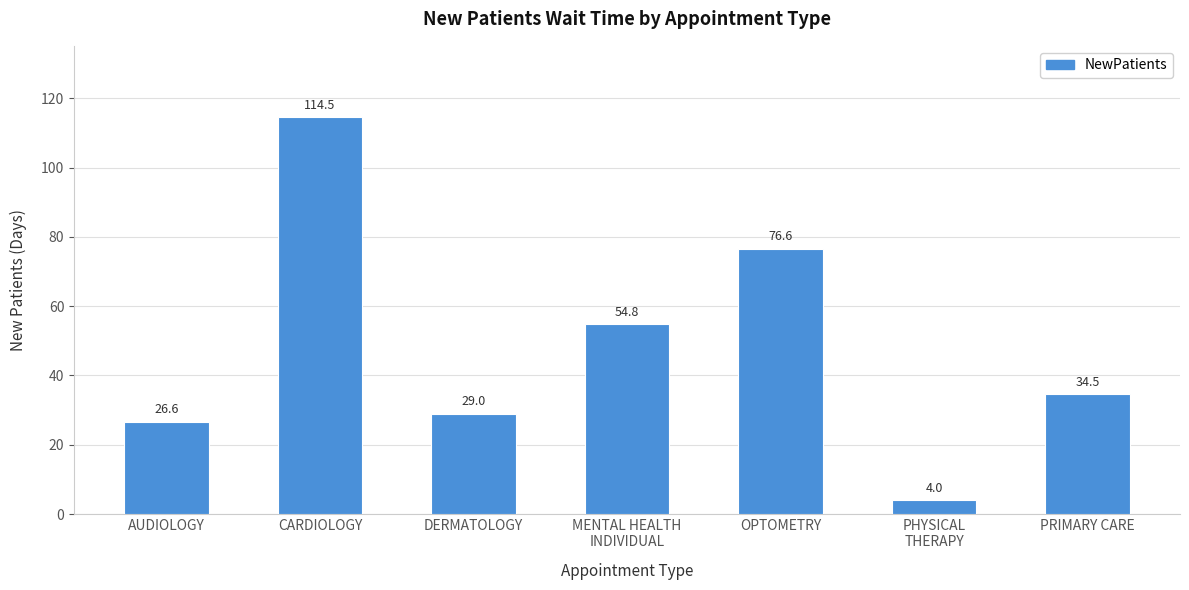

Reading left to right, list all the values displayed in this chart.

AUDIOLOGY=26.6	CARDIOLOGY=114.5	DERMATOLOGY=29.0	MENTAL HEALTH
INDIVIDUAL=54.8	OPTOMETRY=76.6	PHYSICAL
THERAPY=4.0	PRIMARY CARE=34.5